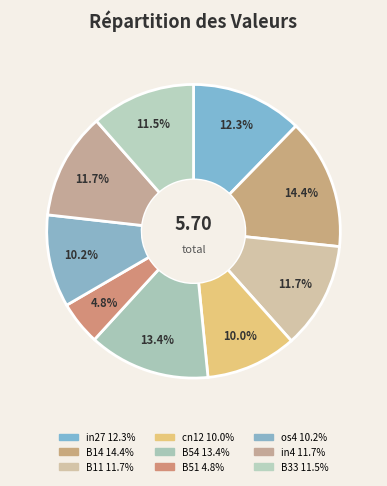

What is the change in value from in27 to B51?

-0.4